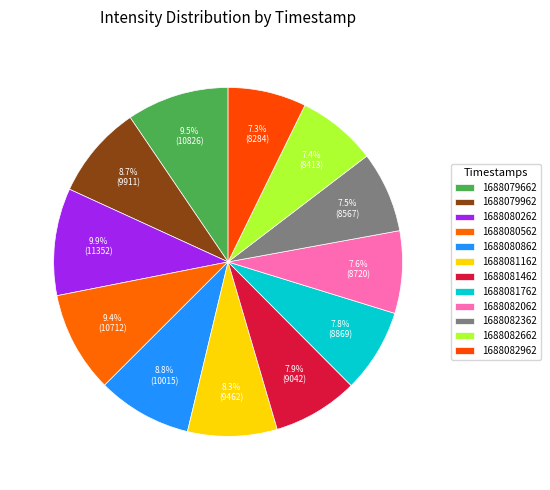

How many slices are in this pie chart?

12